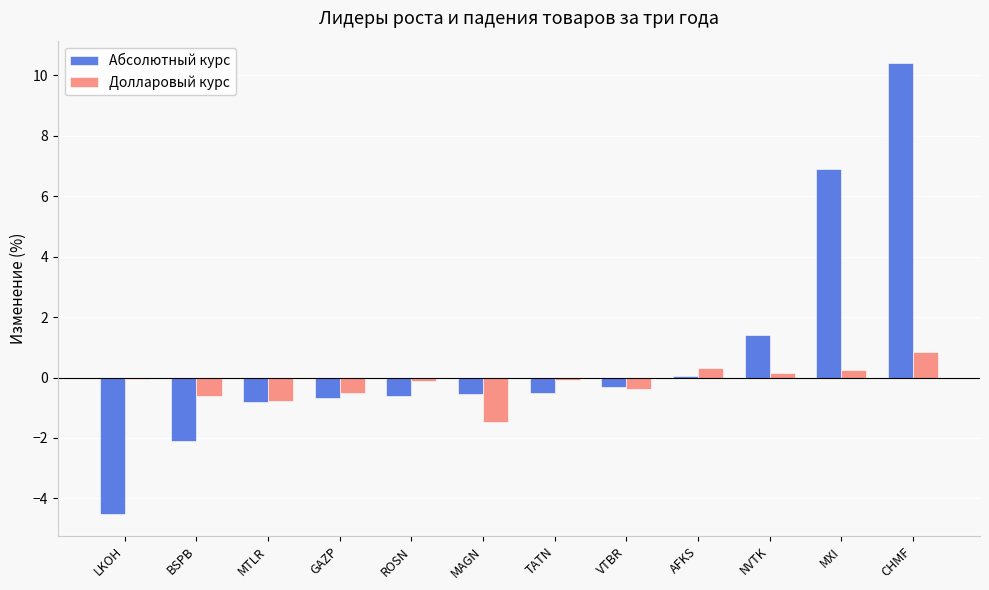

Is the value of Долларовый курс at MAGN greater than the value of Абсолютный курс at MAGN?

No